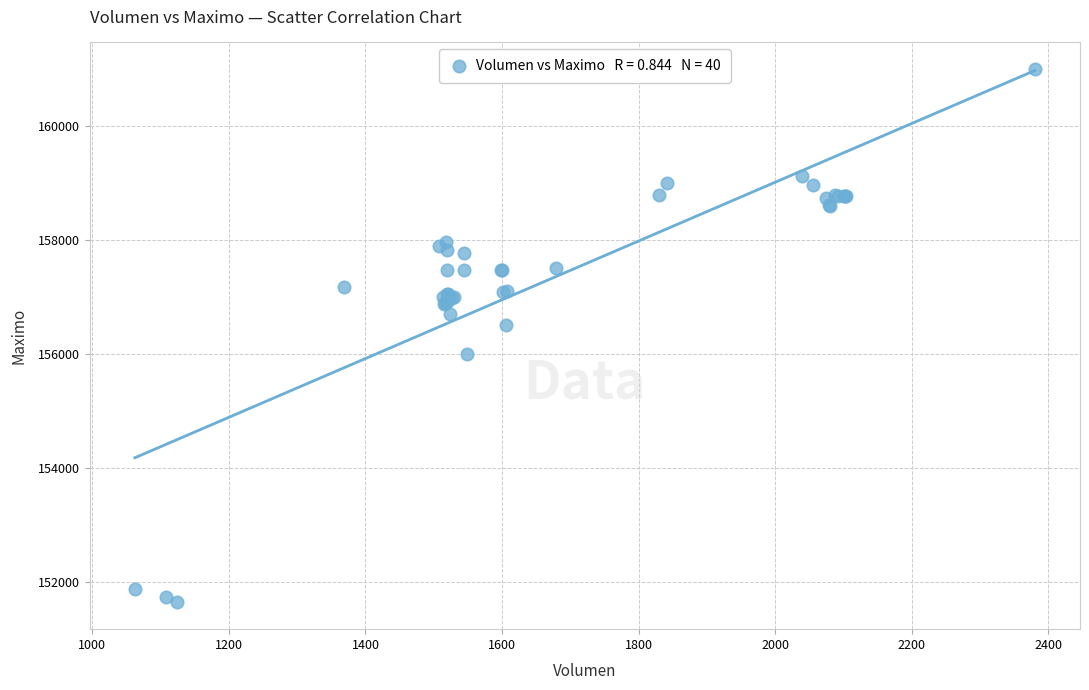

What Y value in the scatter plot is closest to 156316?

156500